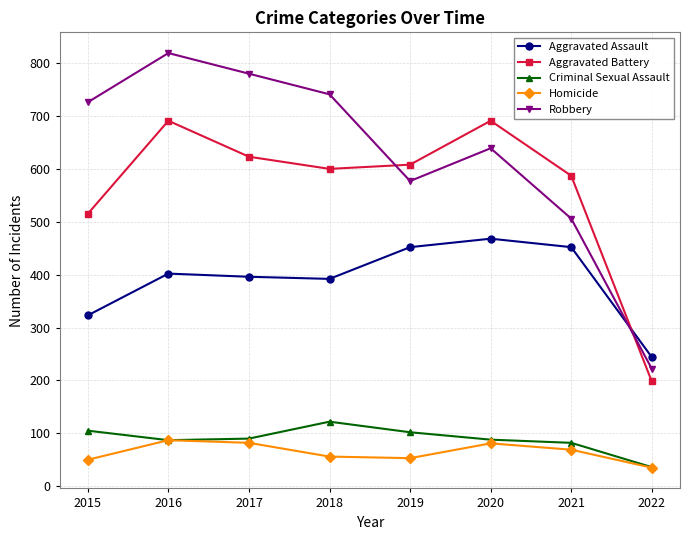

At which category does Aggravated Battery reach its first local peak?

2016